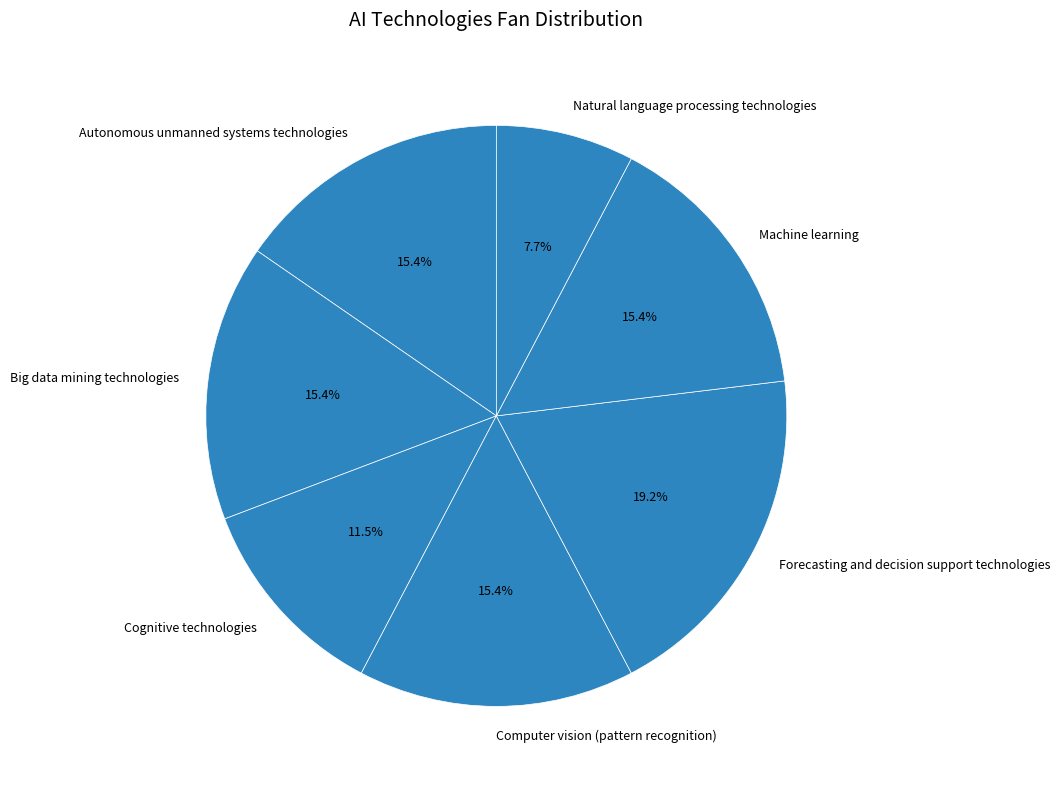

Count the number of slices in the pie.

7